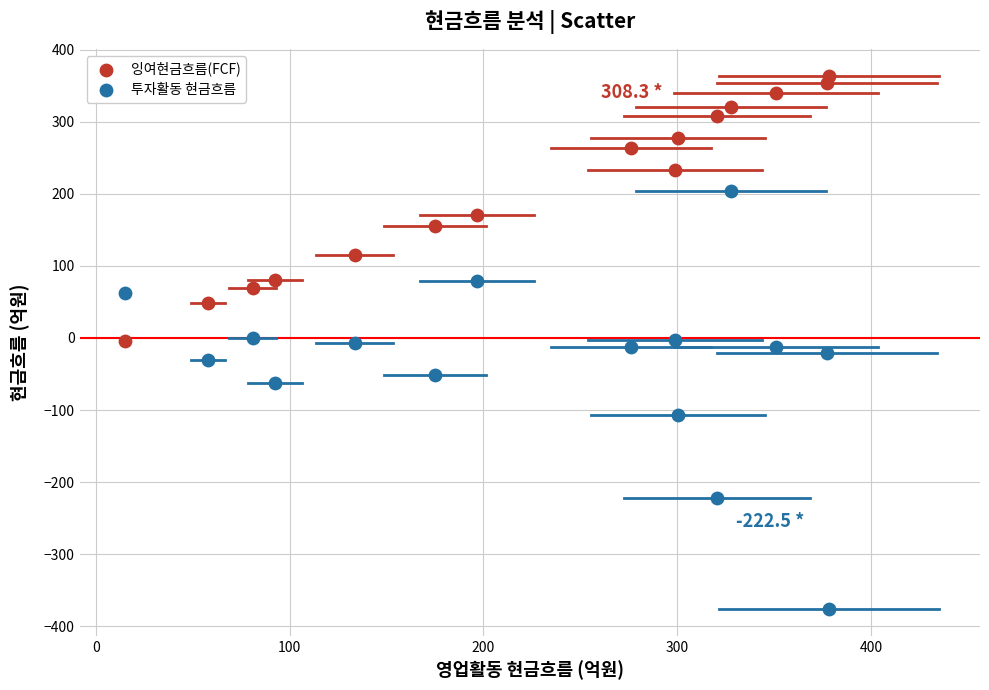

What are all the series names shown in the legend?

잉여현금흐름(FCF), 투자활동 현금흐름